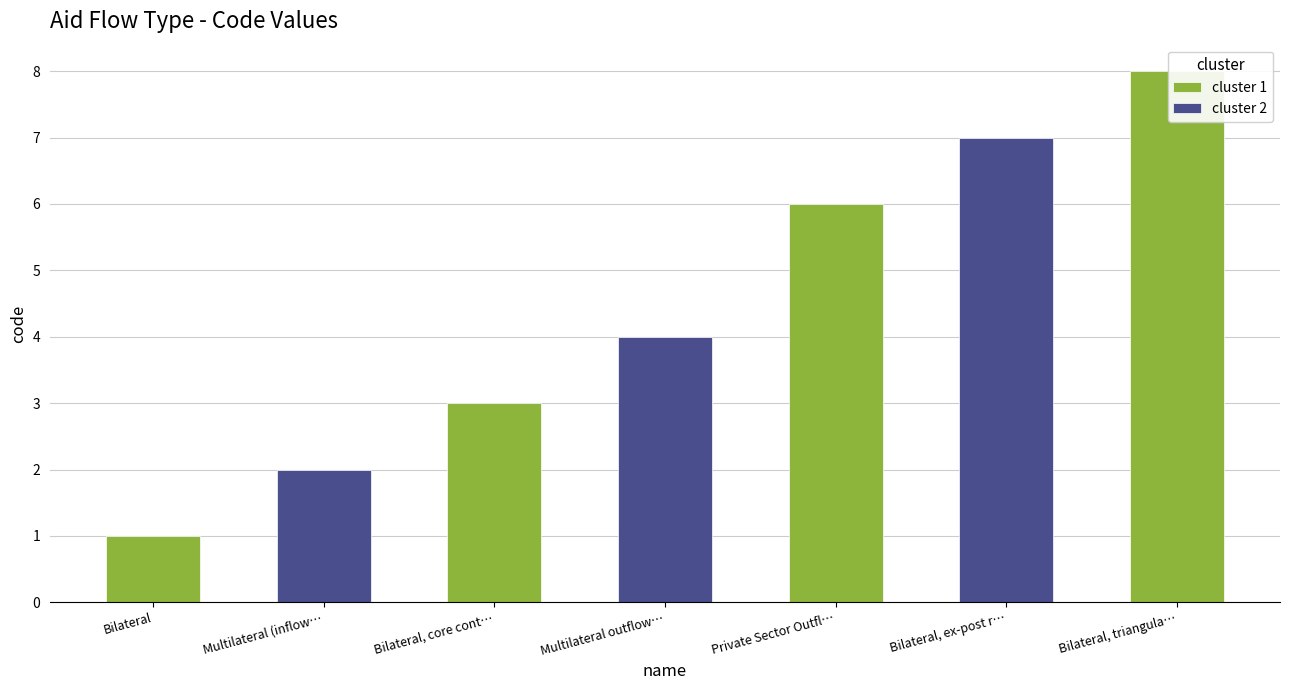

Reading left to right, extract all data points from this chart.

Bilateral=1	Multilateral (inflows)=2	Bilateral, core contributions to NGOs=3	Multilateral outflows=4	Private Sector Outflows=6	Bilateral, ex-post reporting on NGOs=7	Bilateral, triangular co-operation=8